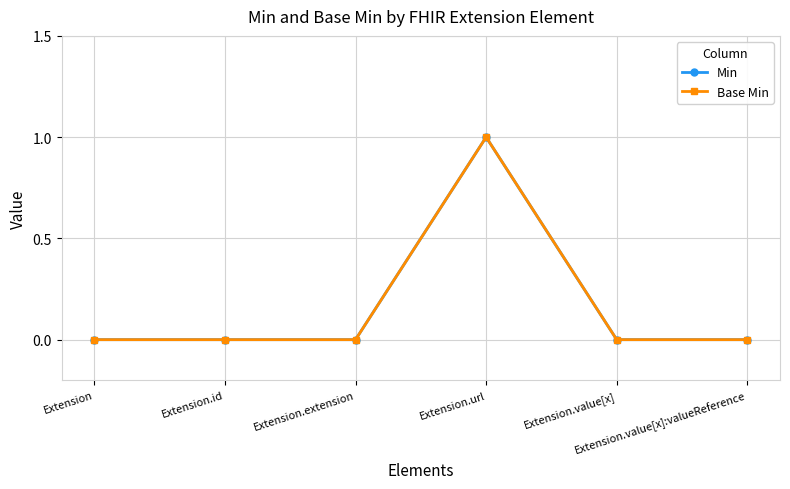

Is this an area chart (filled region under the line)?

No